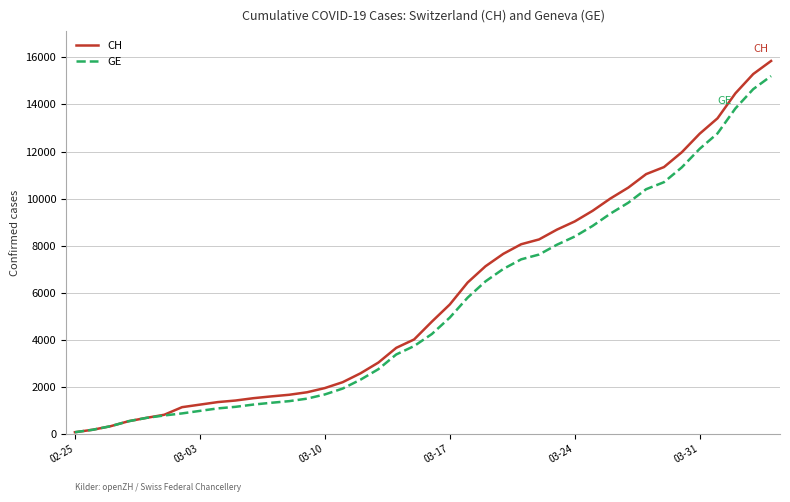

List the series in order of their overall mean, lowest first.

GE, CH